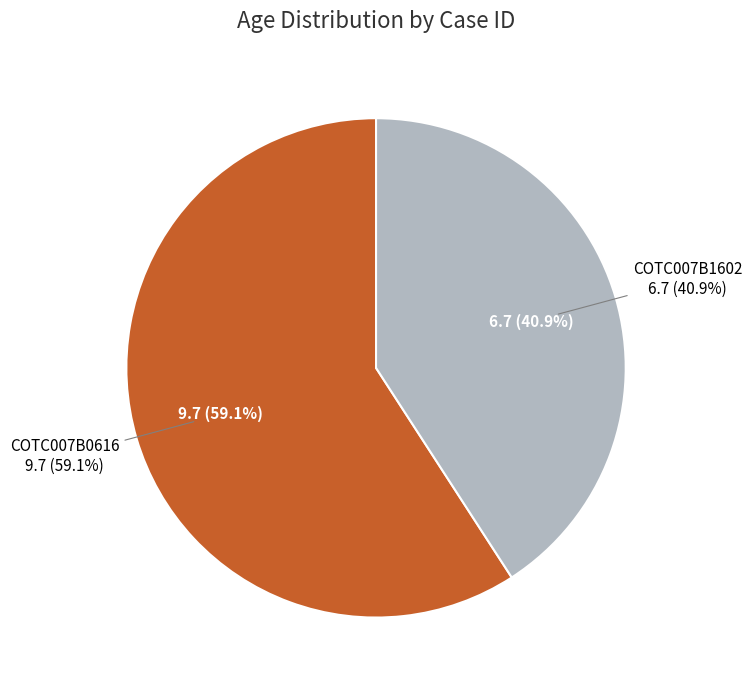

What is the ratio of the value at COTC007B1602 to the value at COTC007B0616?

0.7